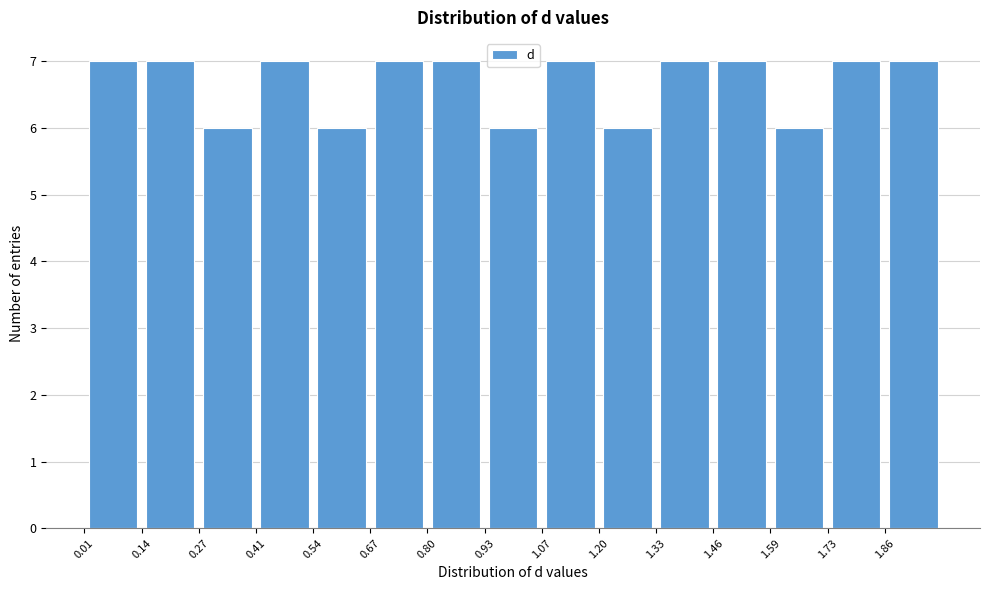

How tall is the bar that spans 1.198 to 1.330 on the x-axis? Neither the bar edges nor the heights are printed on the chart, so give them approximately, as read against the axes.

6